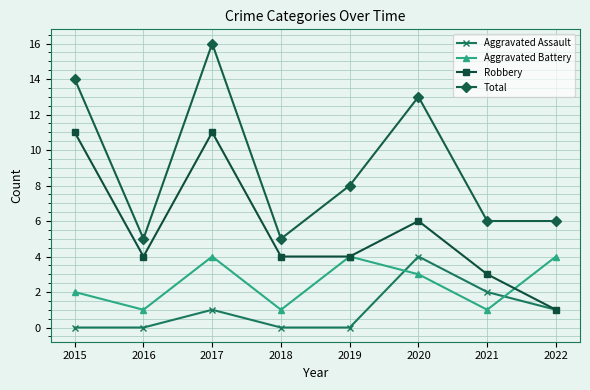

What is the sum of the Robbery values at 2017 and 2019?

15